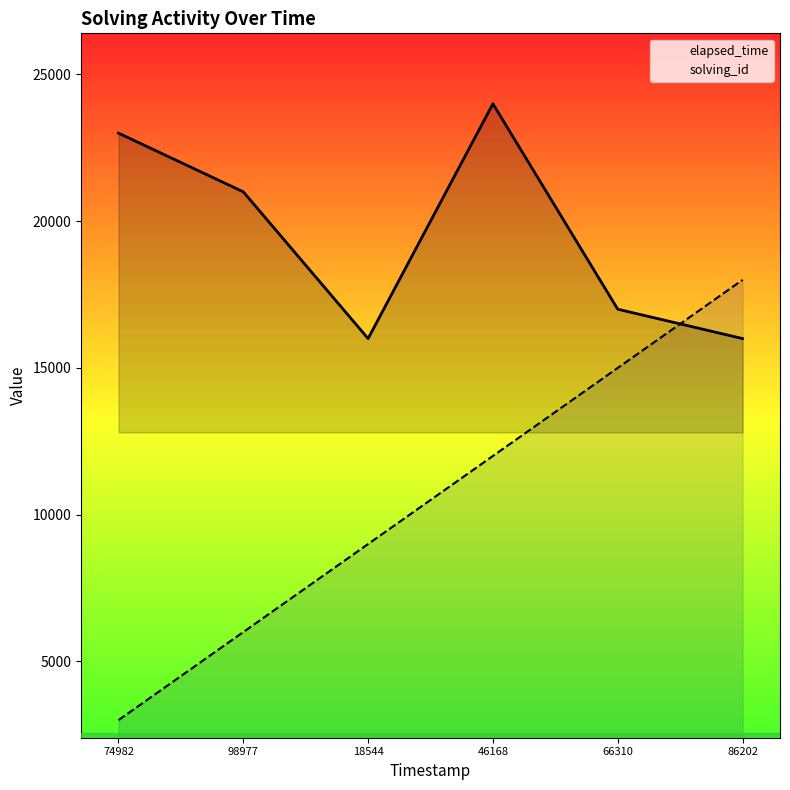

Reading left to right, list all the values displayed in this chart.

solving_id: 3000	6000	9000	12000	15000	18000
elapsed_time: 23000	21000	16000	24000	17000	16000